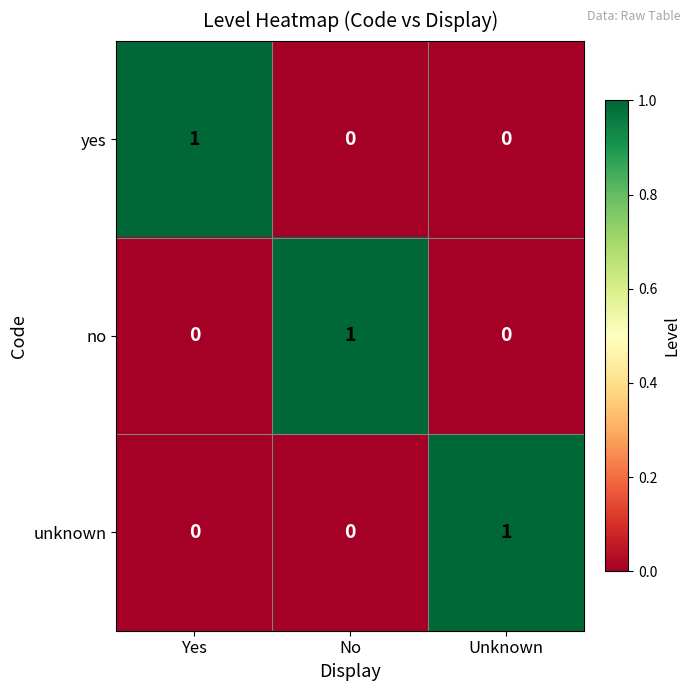

At how many categories does at least one series exceed 0?

3